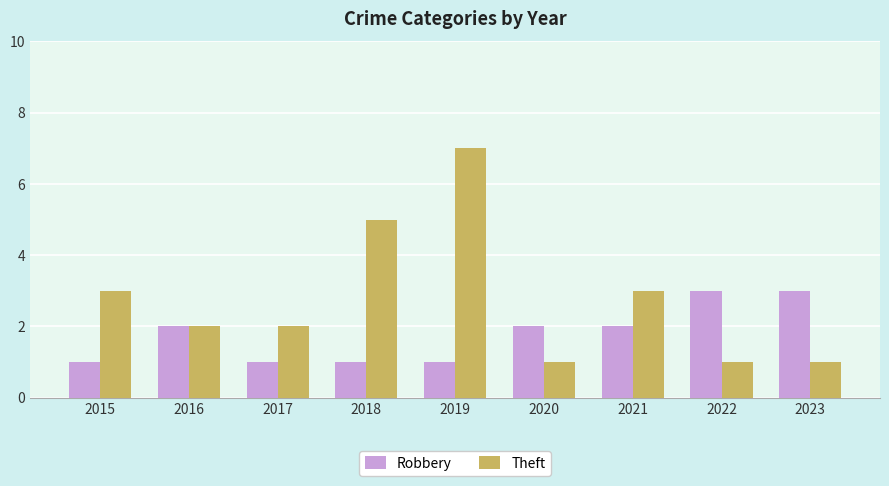

At 2022, list the series in order from smallest to largest.

Theft, Robbery